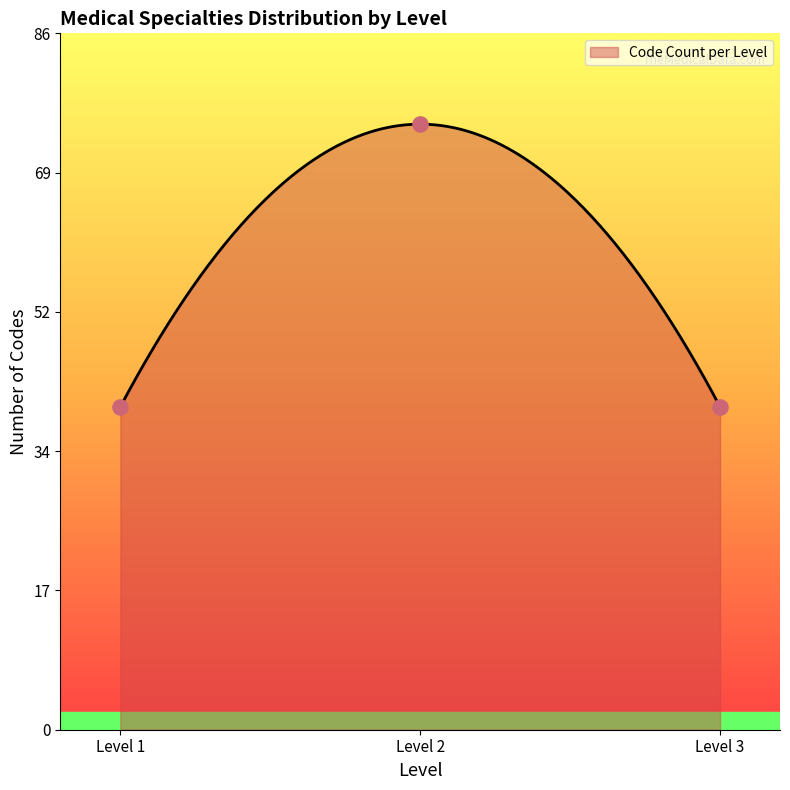

Approximately how many times larger is the value at Level 1 compared to Level 3?

1.0